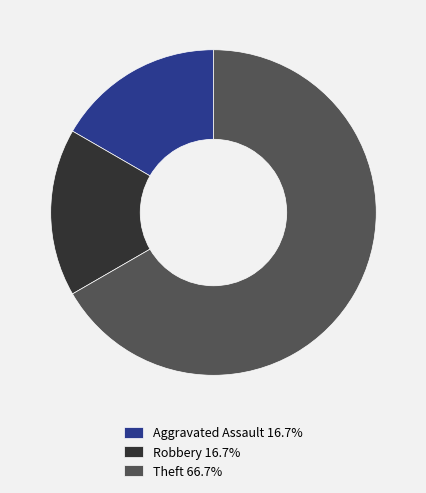

Is Theft 66.7% the majority of the pie?

Yes